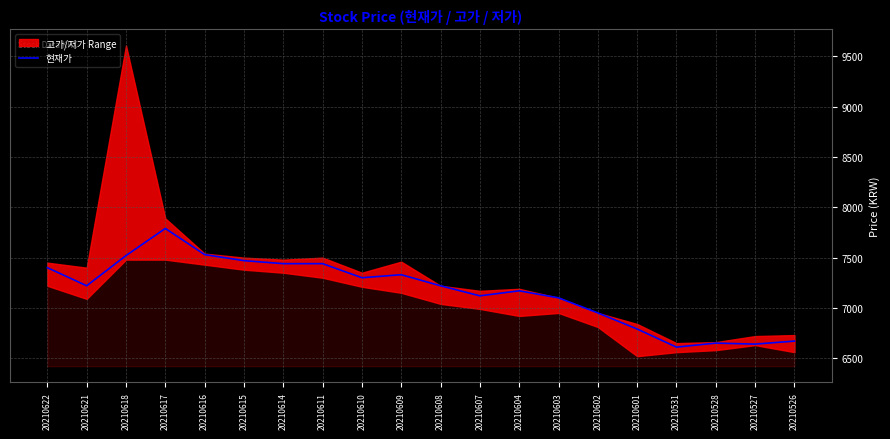

What is the difference between the second highest and minimum values?

920